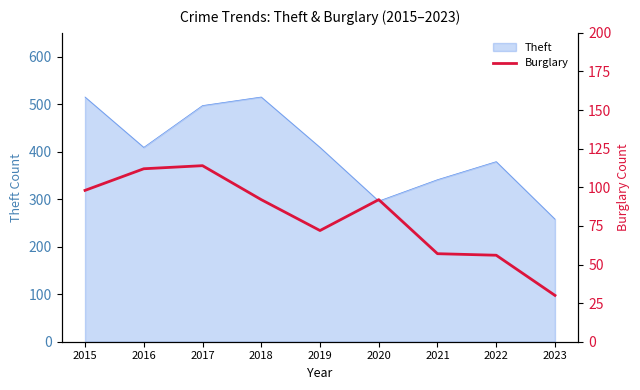

What is the maximum value for Theft?

515